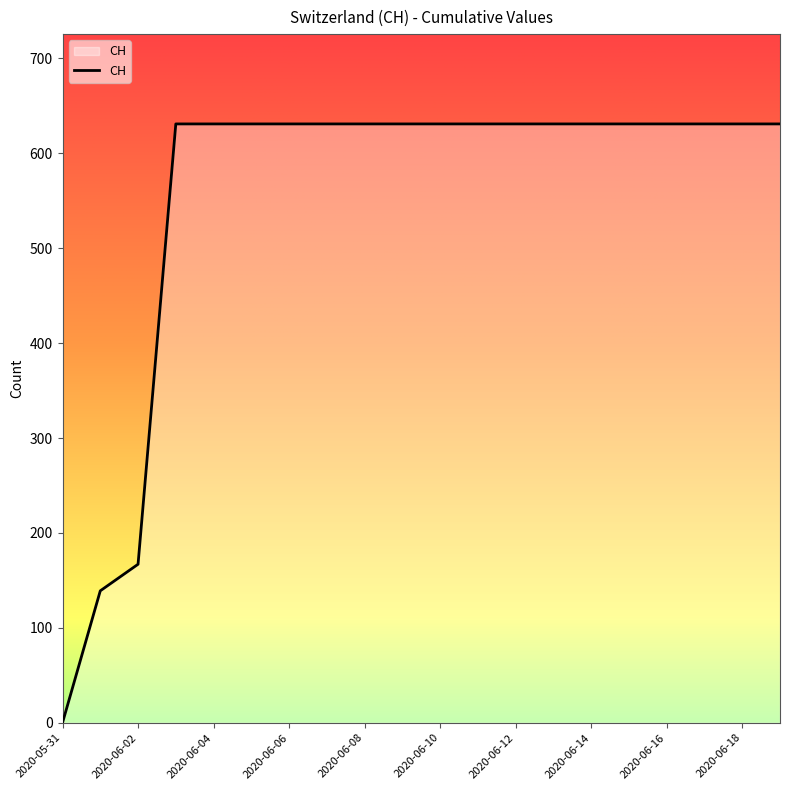

What is the difference between the maximum and minimum values?

631